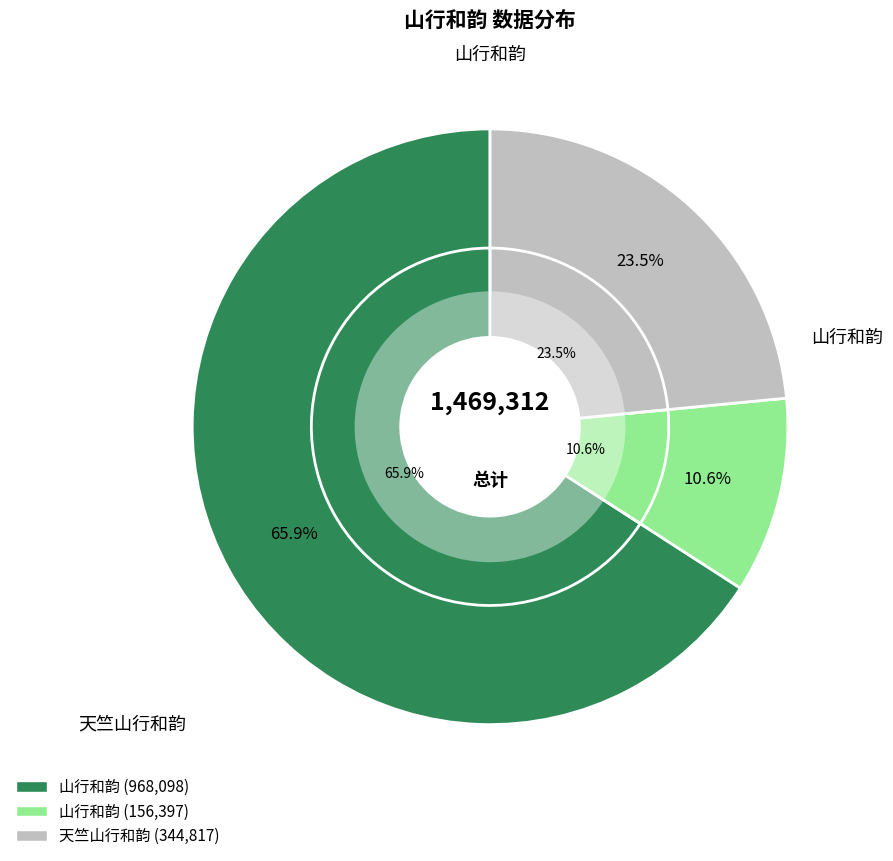

Which has a higher value, 天竺山行和韵 or 山行和韵?

山行和韵